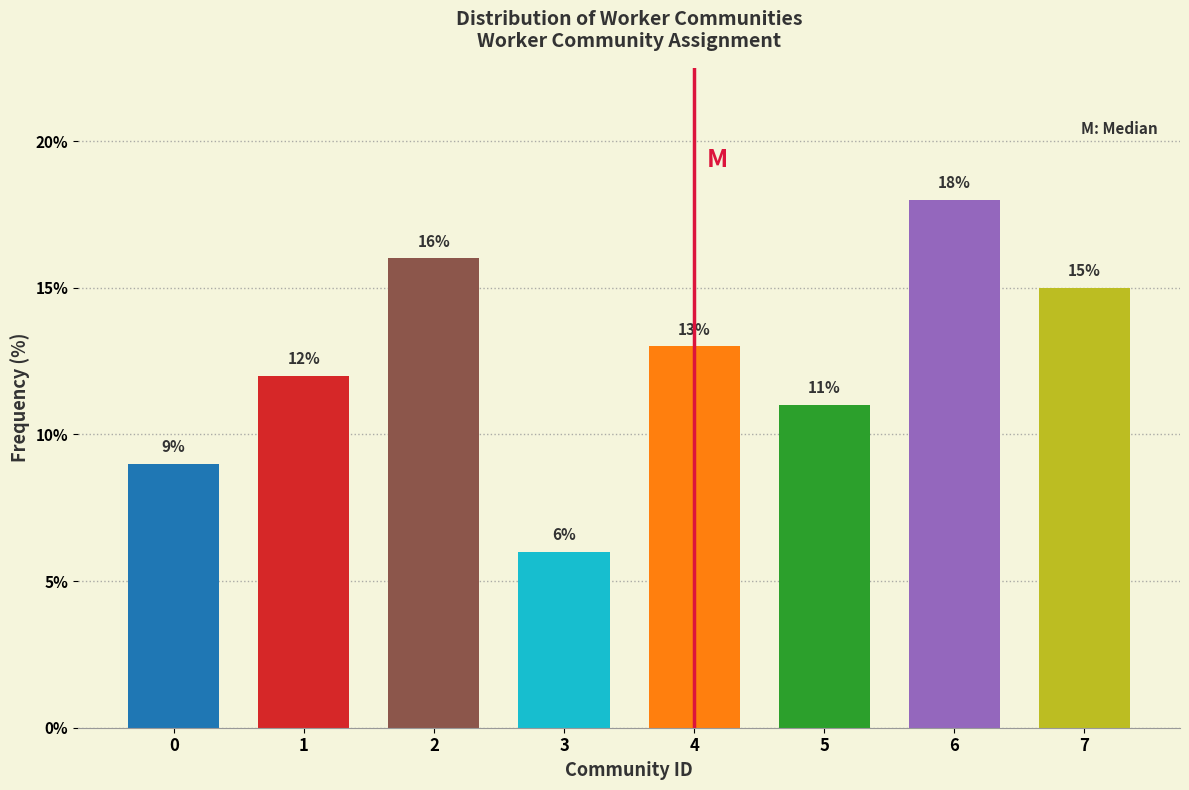

Reading left to right, extract all data points from this chart.

0=9	1=12	2=16	3=6	4=13	5=11	6=18	7=15